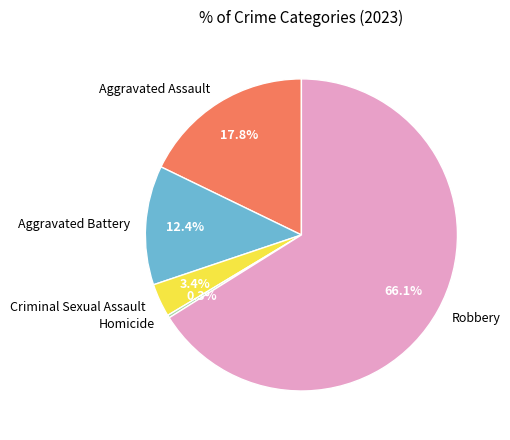

What is the majority slice?

Robbery